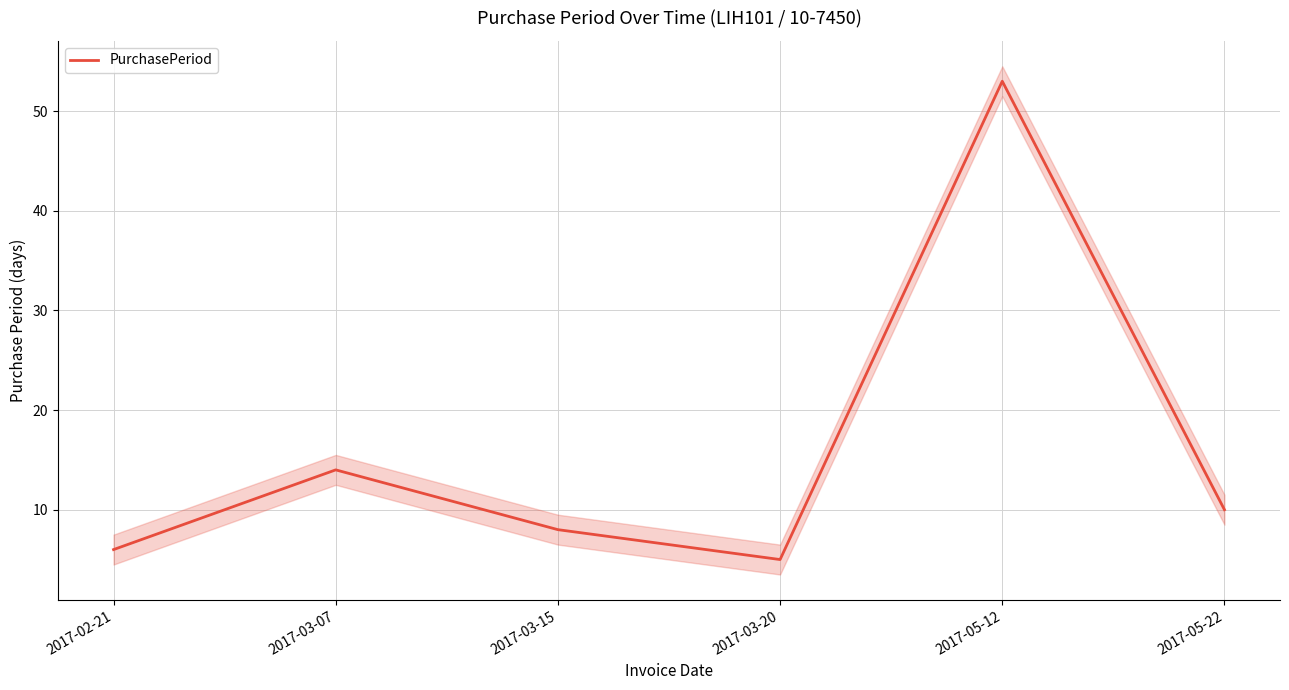

Reading left to right, what are all the values shown in this chart?

6	14	8	5	53	10